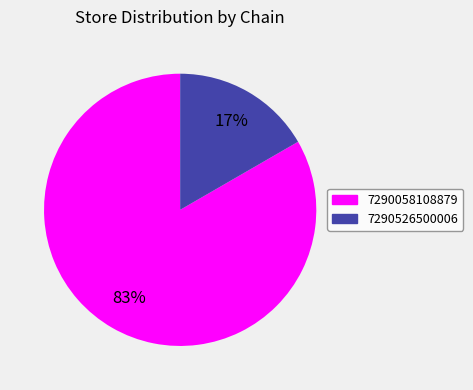

Rank the categories by value from highest to lowest.

7290058108879, 7290526500006